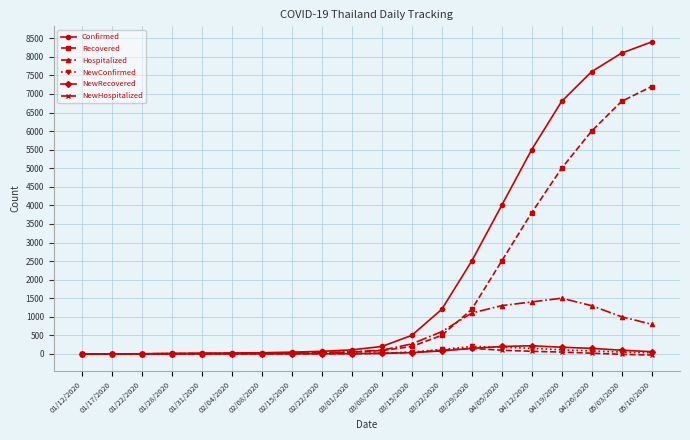

What is the maximum value for Recovered?

7200